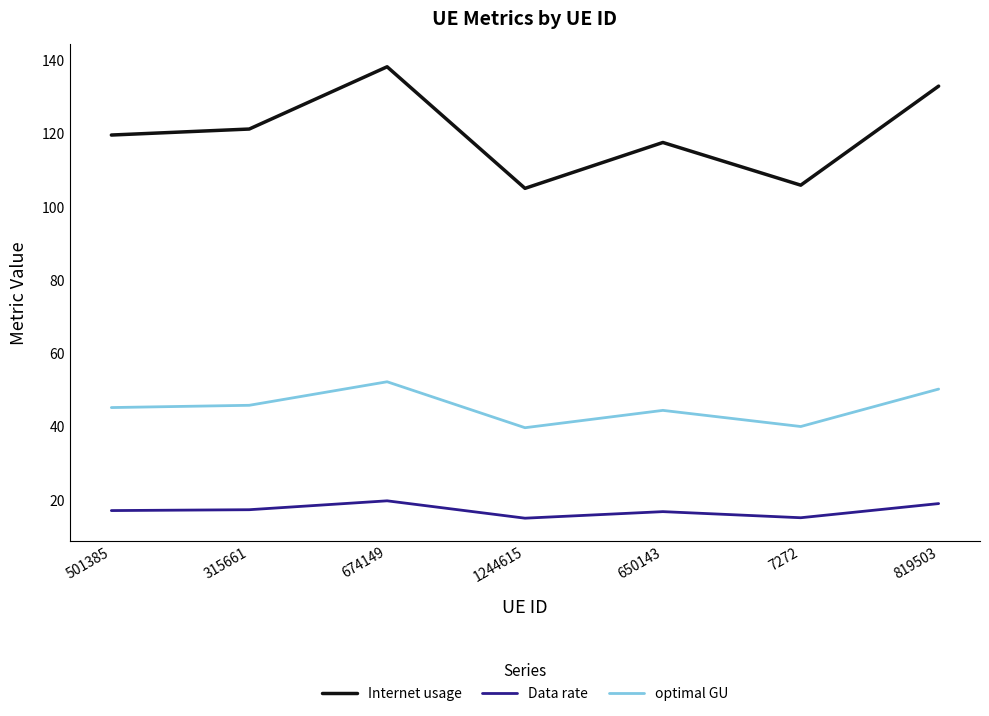

Which series has the widest spread of values?

Internet usage